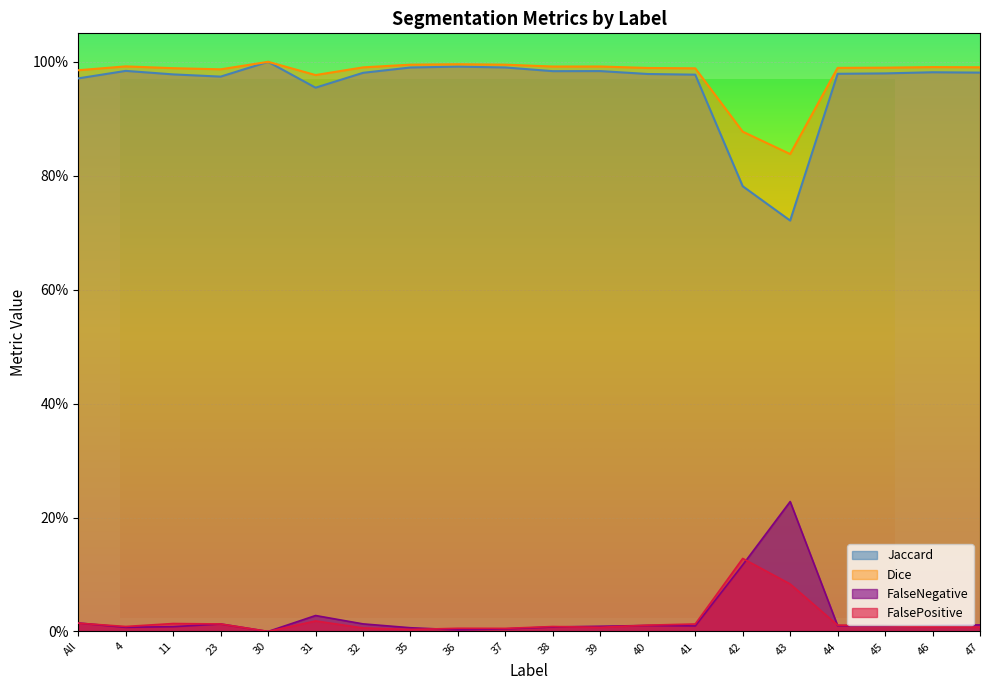

Reading left to right, transcribe all the data shown in this chart.

Jaccard: All=1.0	4=1.0	11=1.0	23=1.0	30=1.0	31=1.0	32=1.0	35=1.0	36=1.0	37=1.0	38=1.0	39=1.0	40=1.0	41=1.0	42=0.8	43=0.7	44=1.0	45=1.0	46=1.0	47=1.0
Dice: All=1.0	4=1.0	11=1.0	23=1.0	30=1.0	31=1.0	32=1.0	35=1.0	36=1.0	37=1.0	38=1.0	39=1.0	40=1.0	41=1.0	42=0.9	43=0.8	44=1.0	45=1.0	46=1.0	47=1.0
FalseNegative: All=0.0	4=0.0	11=0.0	23=0.0	30=0.0	31=0.0	32=0.0	35=0.0	36=0.0	37=0.0	38=0.0	39=0.0	40=0.0	41=0.0	42=0.1	43=0.2	44=0.0	45=0.0	46=0.0	47=0.0
FalsePositive: All=0.0	4=0.0	11=0.0	23=0.0	30=0.0	31=0.0	32=0.0	35=0.0	36=0.0	37=0.0	38=0.0	39=0.0	40=0.0	41=0.0	42=0.1	43=0.1	44=0.0	45=0.0	46=0.0	47=0.0